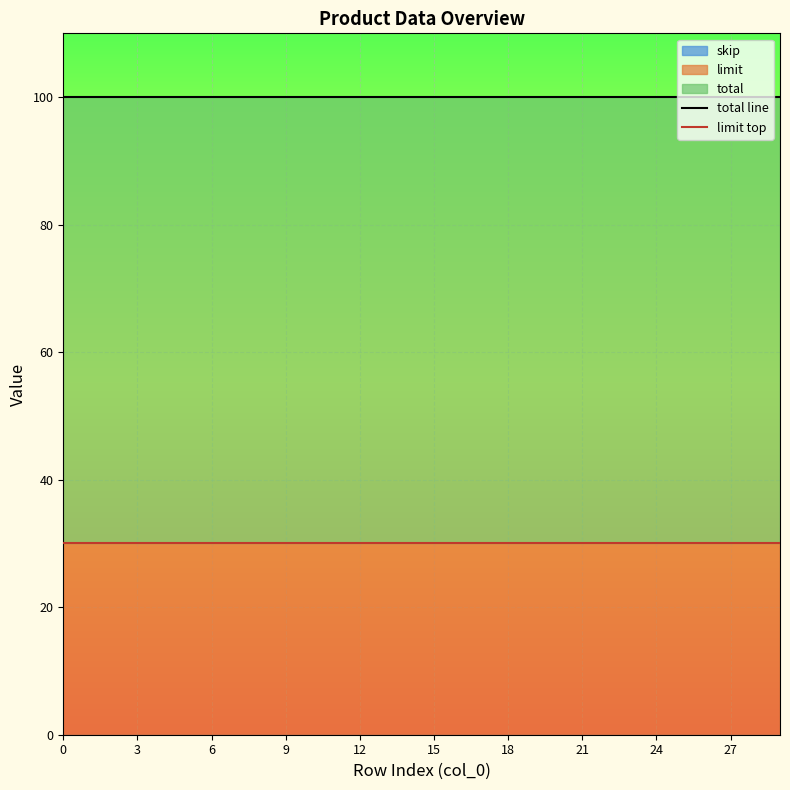

What is the label of the 14th point from the left?

13